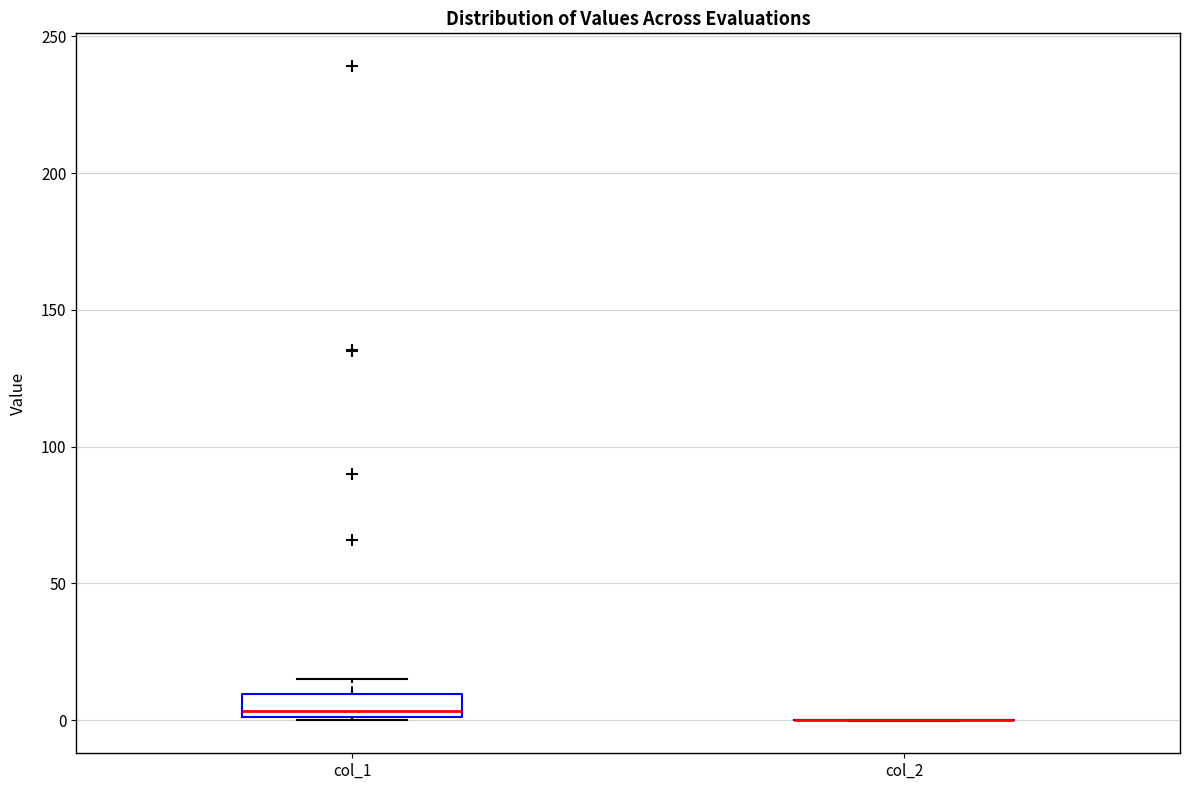

Which box is the tallest, from its lower edge to its upper edge?

col_1